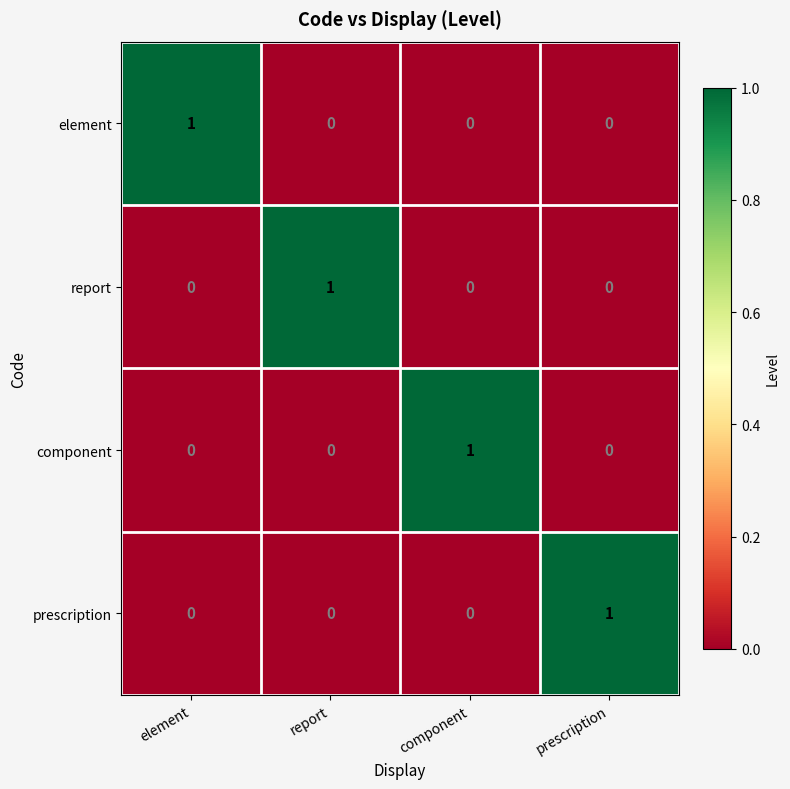

At how many categories does at least one series exceed 0?

4